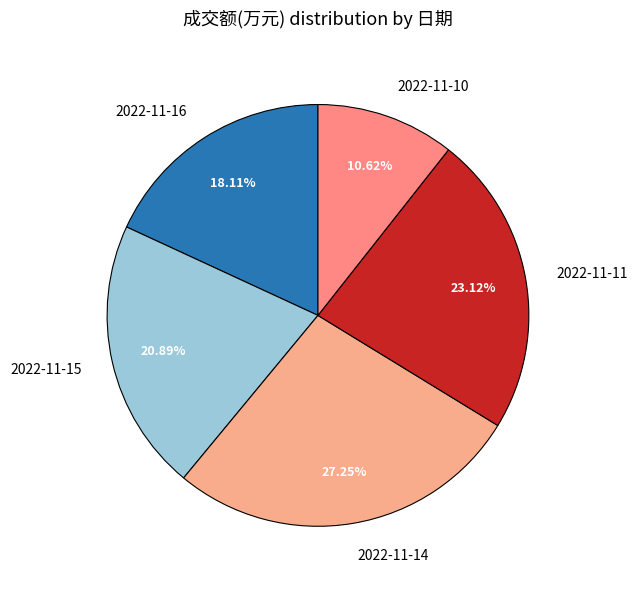

To the nearest percent, what is the difference between the 2022-11-11 and 2022-11-14 slice percentages?

4%